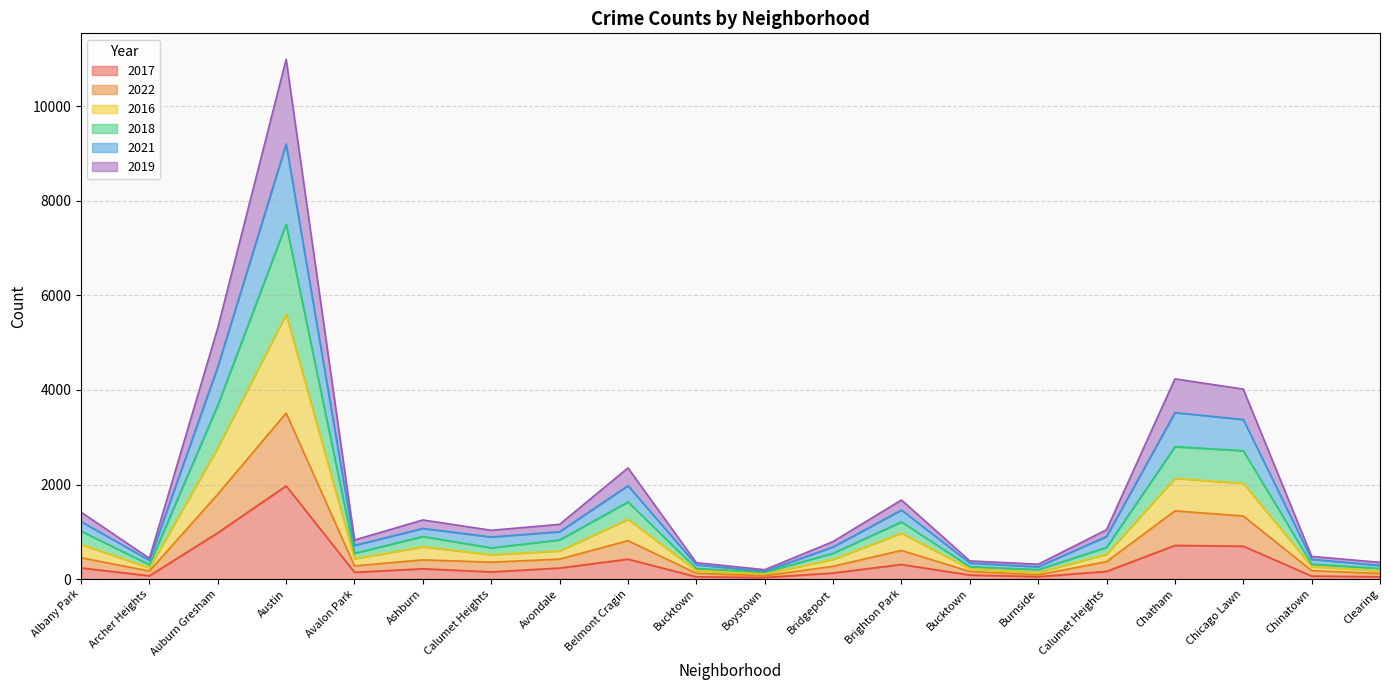

What are all the series names shown in the legend?

2017, 2022, 2016, 2018, 2021, 2019